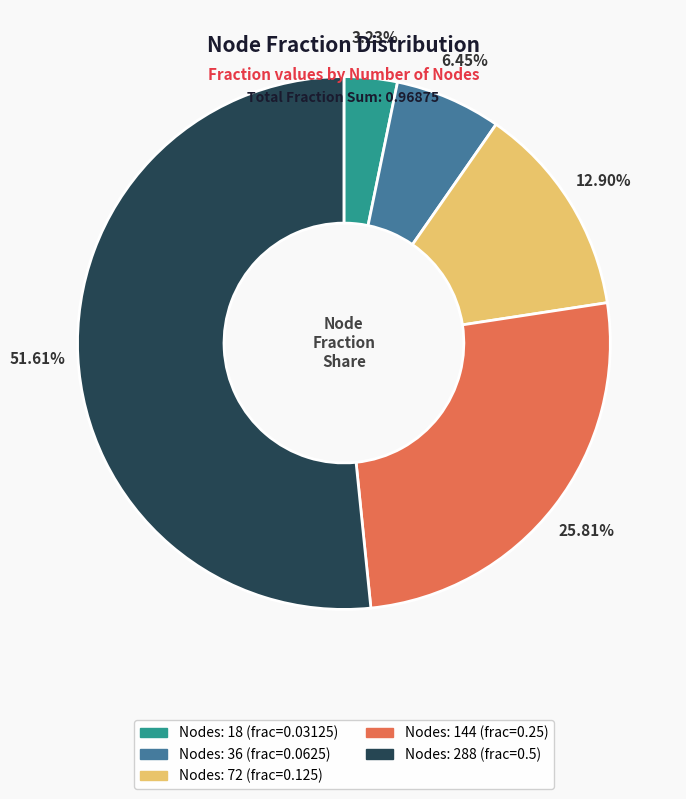

Does any single category account for the majority?

Yes